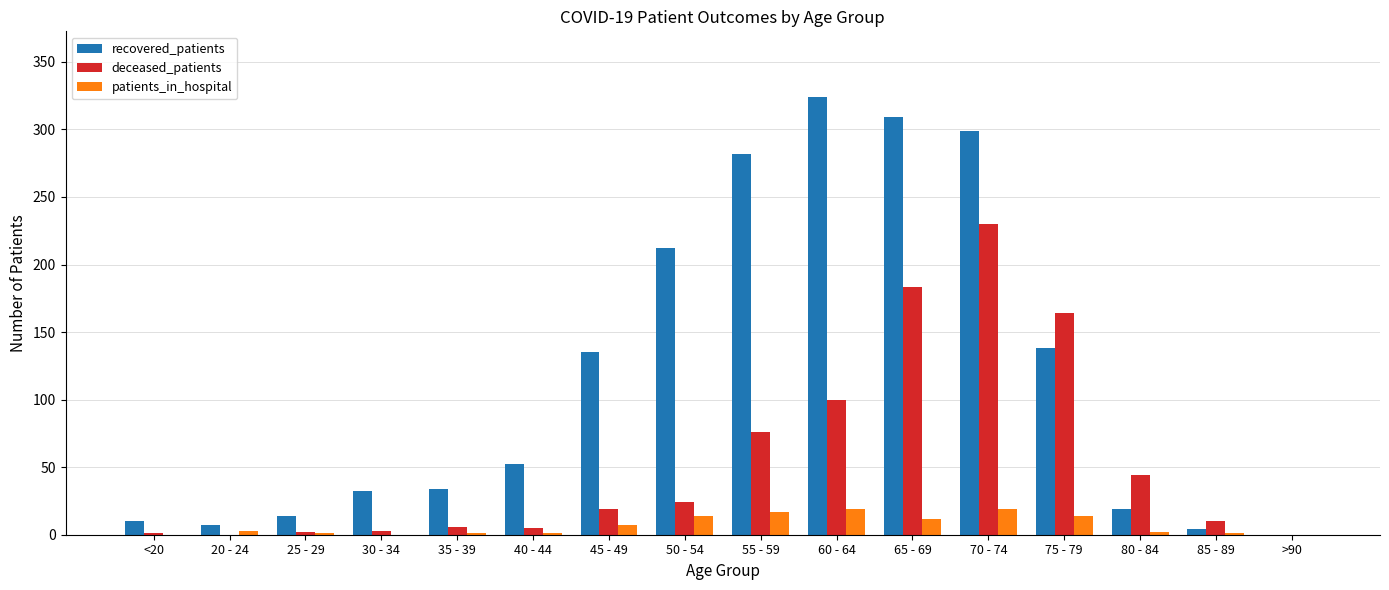

What is the sum of all recovered_patients values?

1871